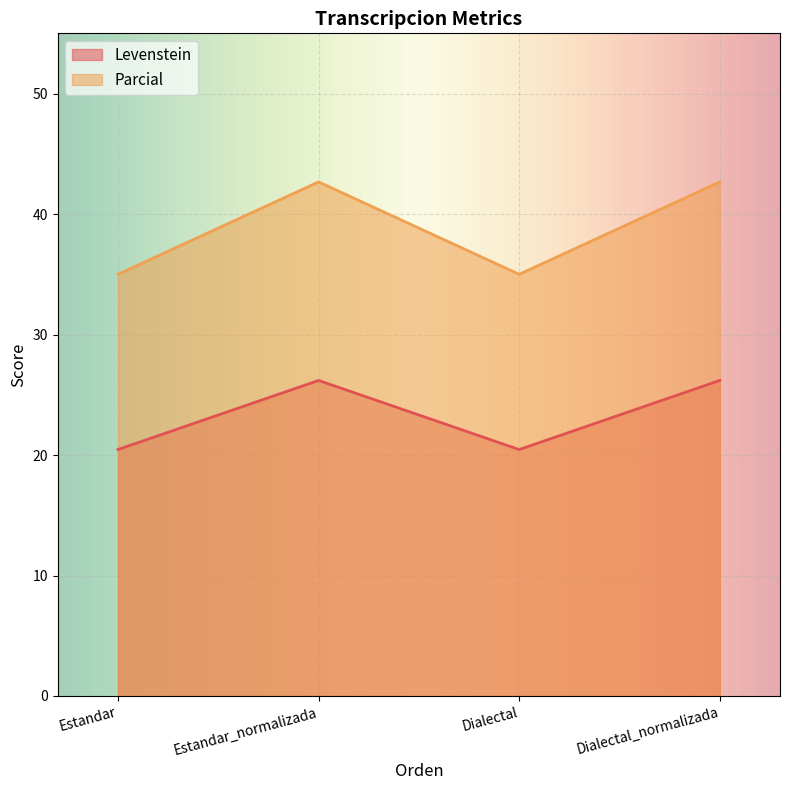

Rank the series by their maximum value, from lowest to highest.

Levenstein, Parcial